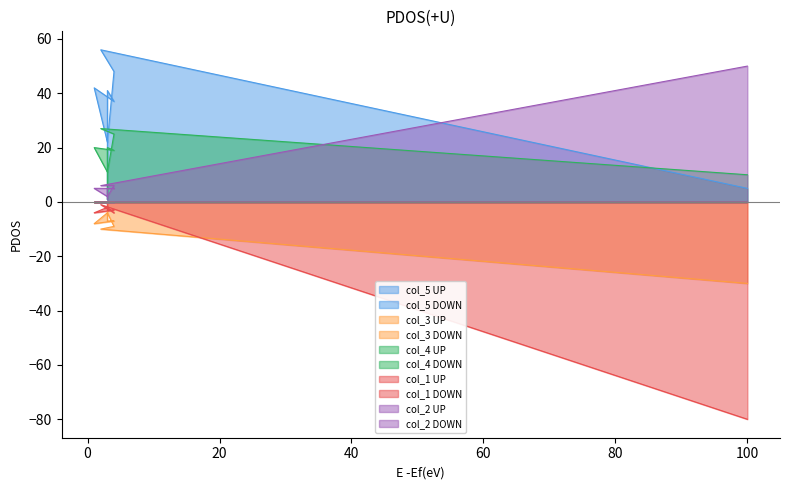

Which category has the lowest value in the col_5 series?

3